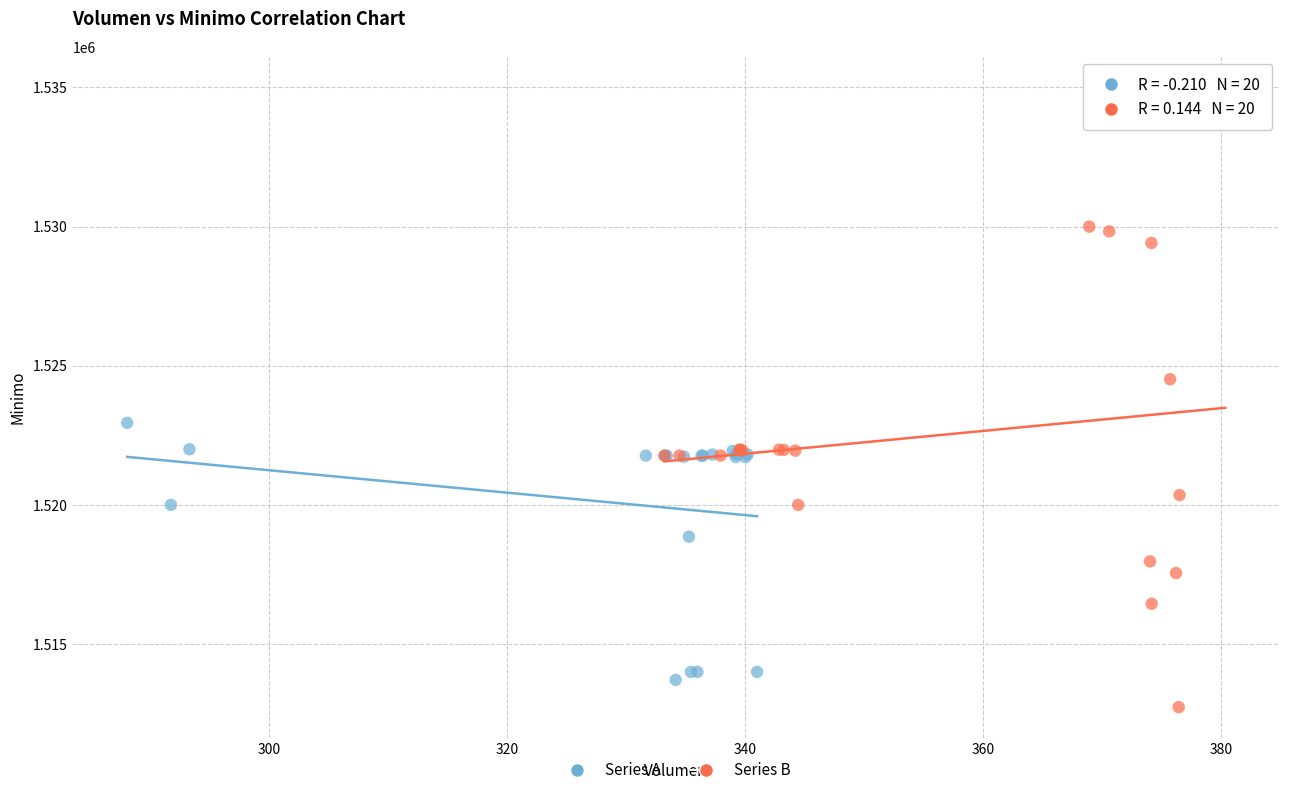

Which series has the largest Y range (max minus min)?

Series B